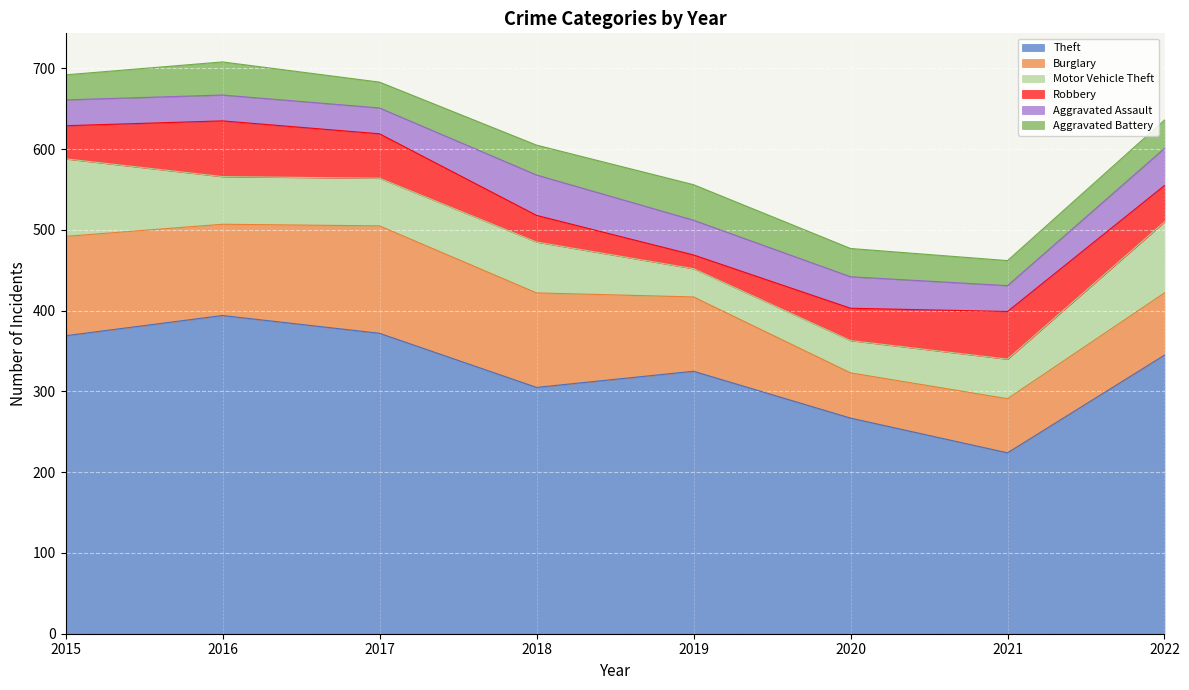

Which category has the highest value in the Robbery series?

2016